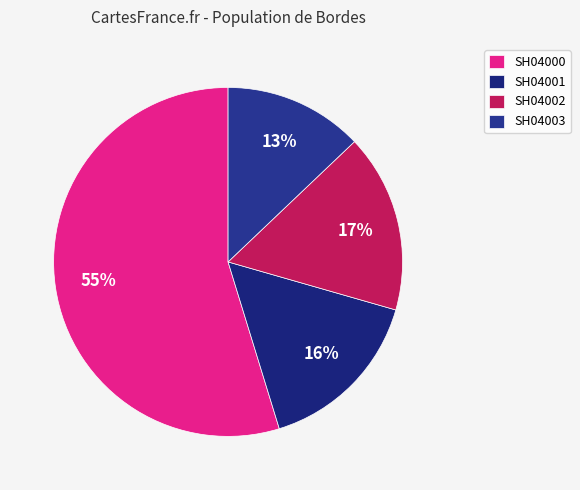

Which category has the smallest portion of the pie?

SH04003